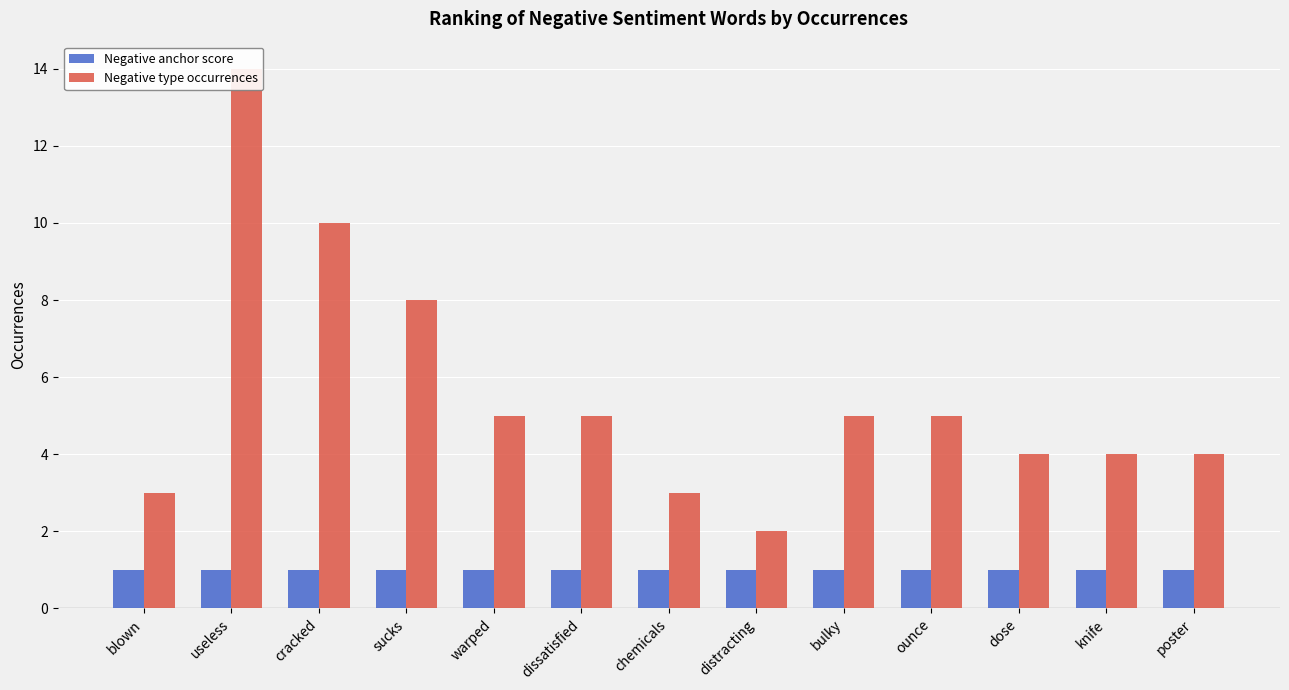

Which series has the largest total across all categories?

Negative type occurrences